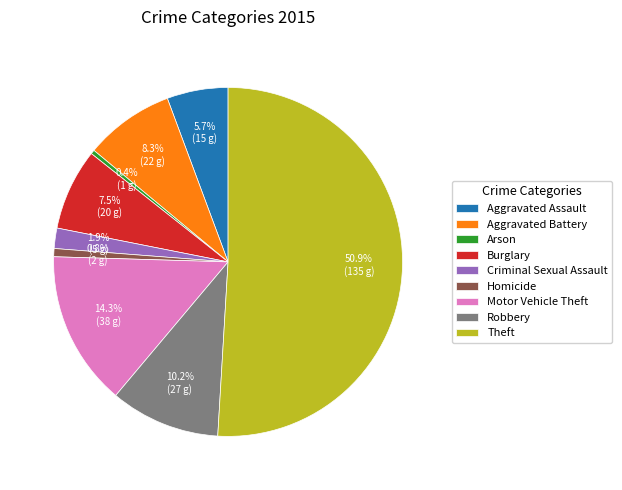

How many segments does this pie chart have?

9